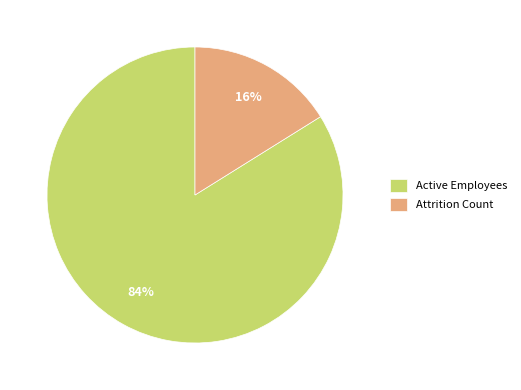

How many slices are in this pie chart?

2